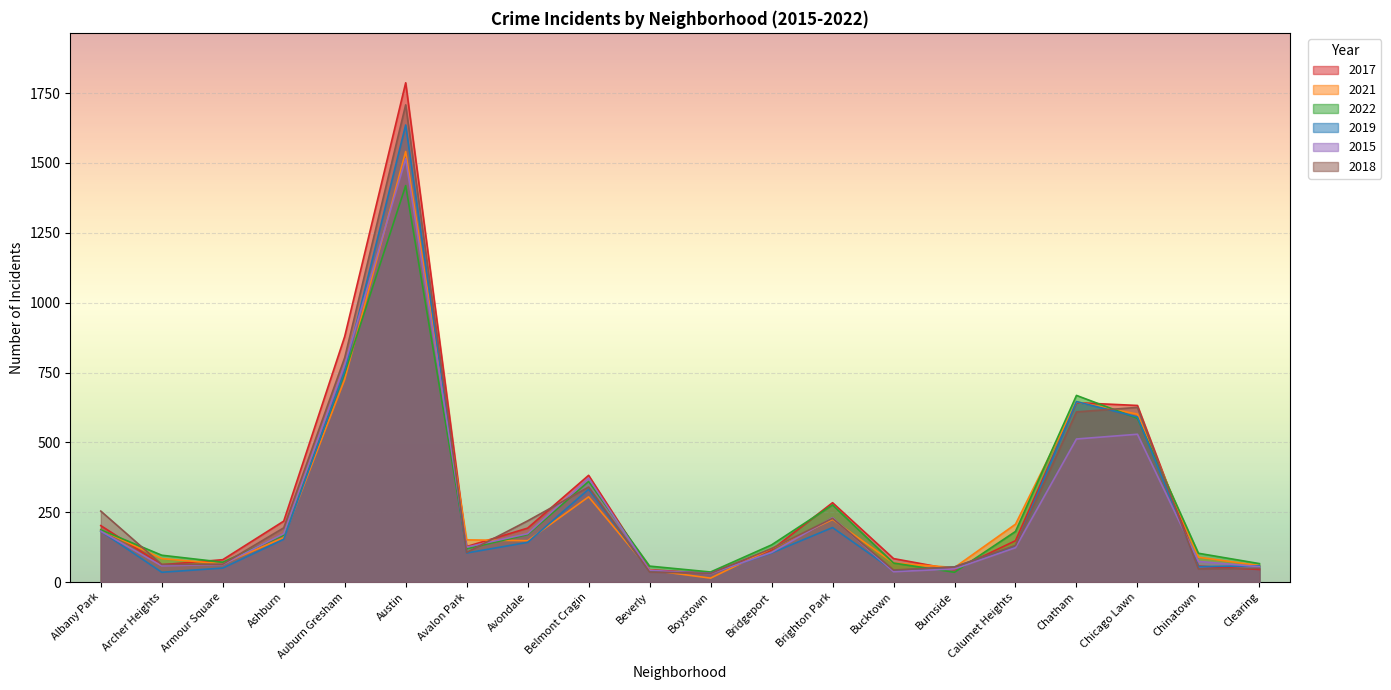

Does the chart display data point markers on the line(s)?

No